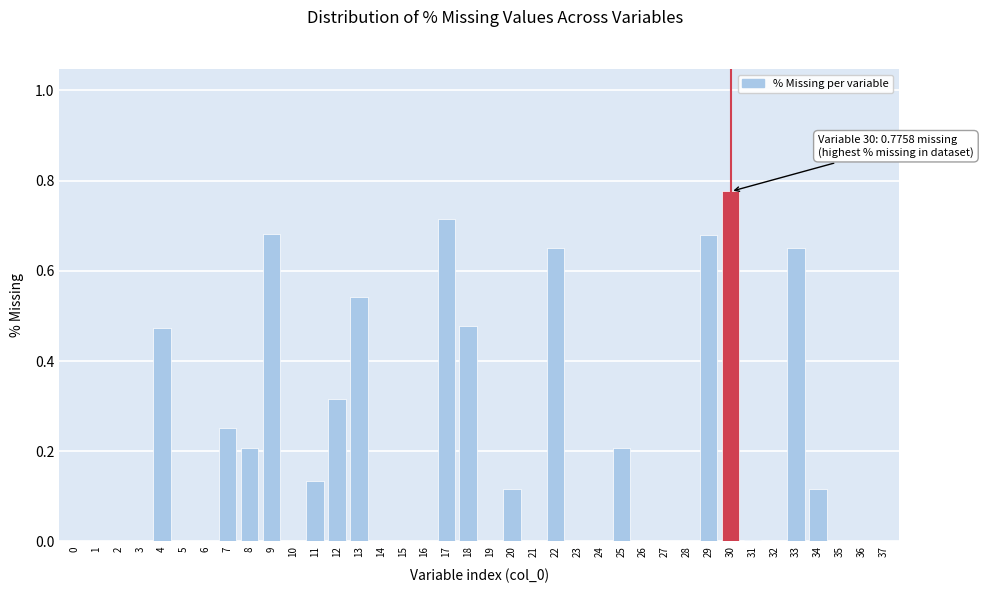

What is the sum of all values?

7.0